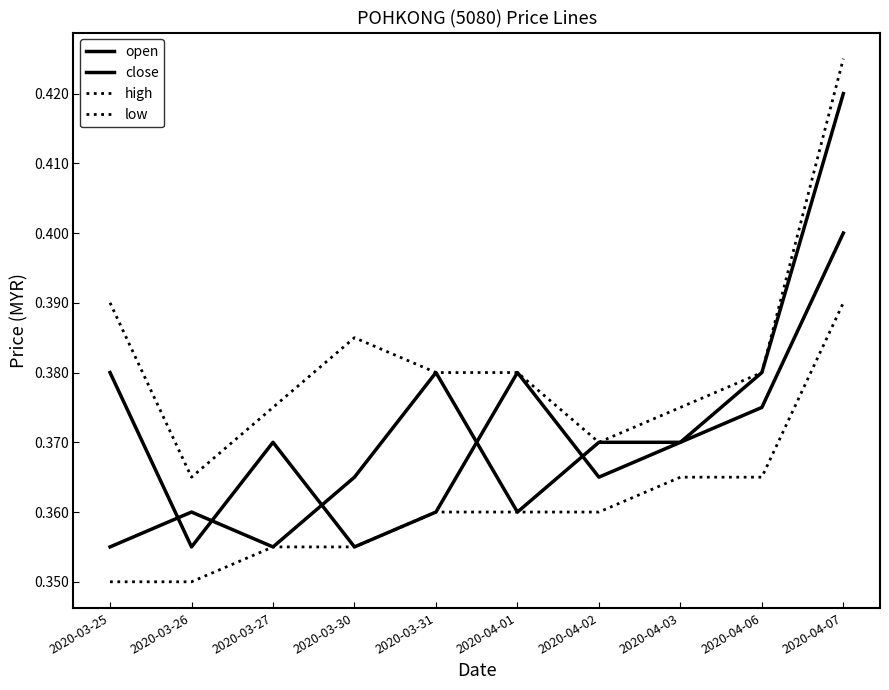

Which series has the widest spread of values?

close